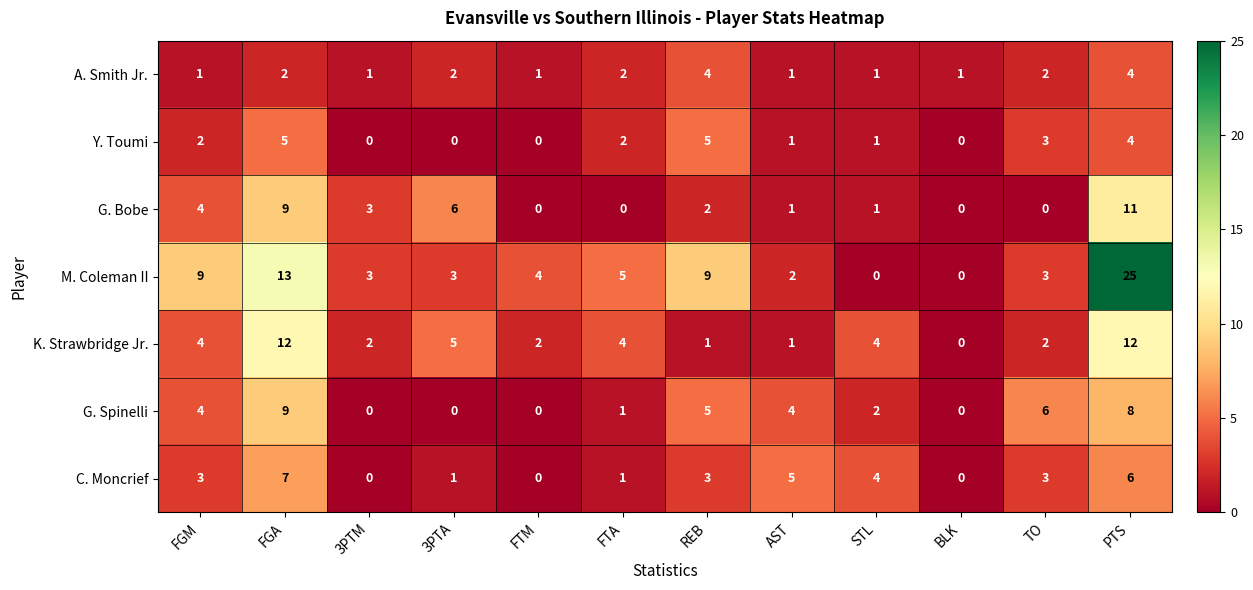

Which series has the widest spread of values?

M. Coleman II